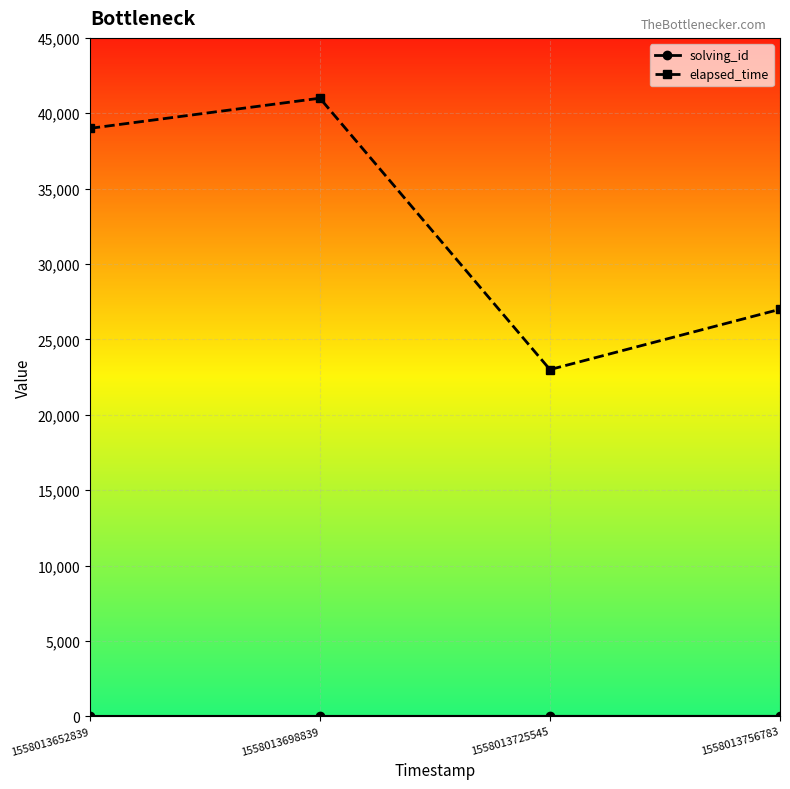

Which category has the lowest value in the elapsed_time series?

1558013725545